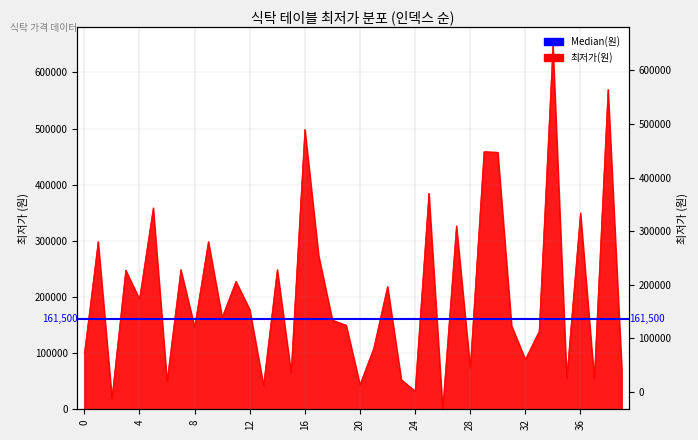

True or false: the data has more than 1 interior local peaks.

True